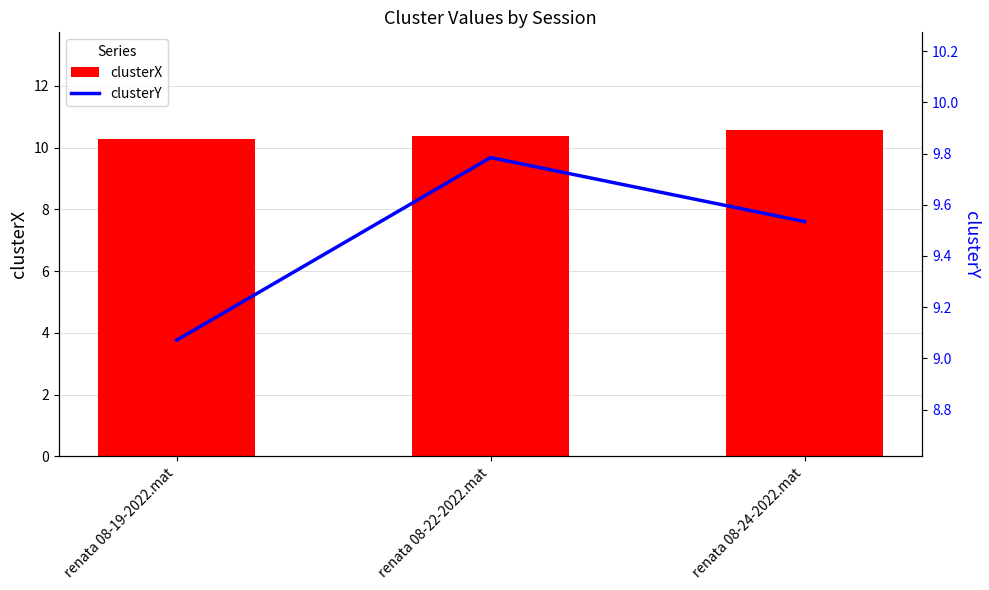

What is the difference between the maximum and minimum values in the clusterY series?

0.7